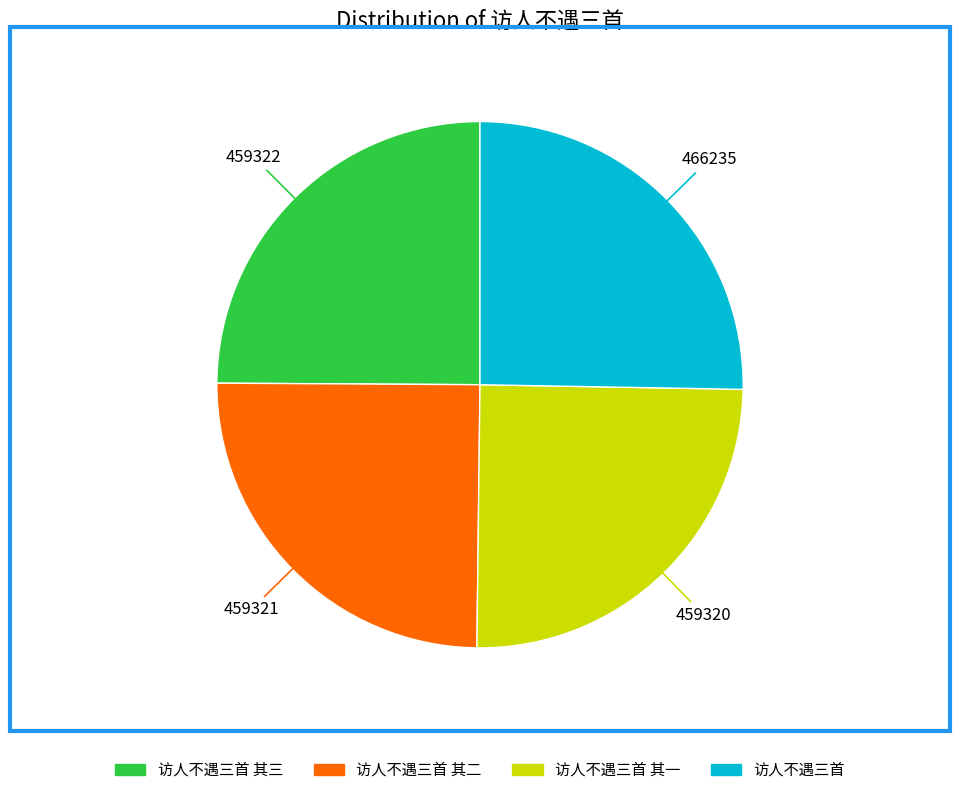

Does any single category account for the majority?

No